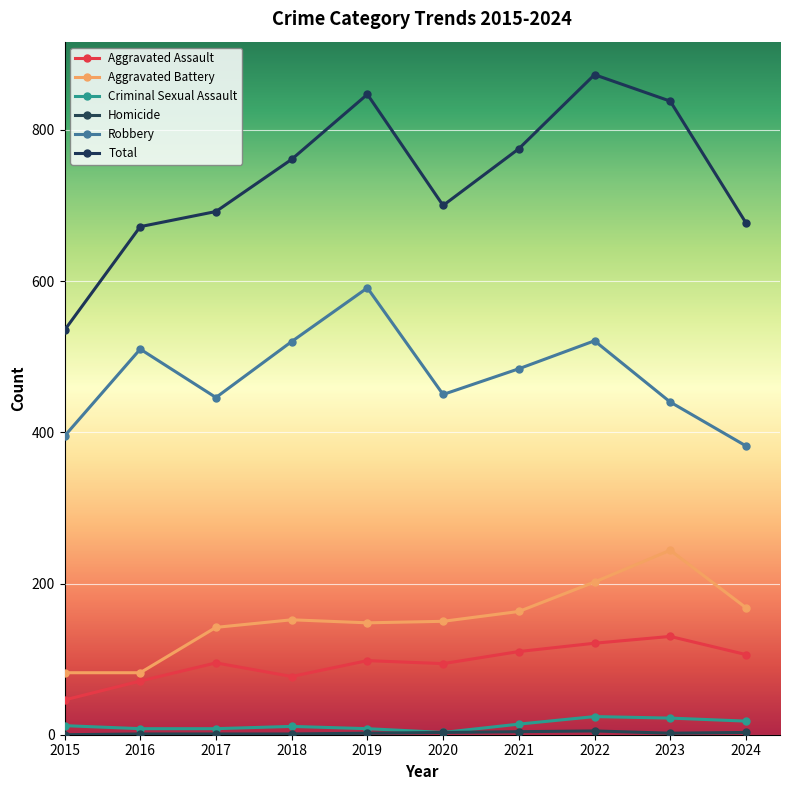

At which category does Aggravated Battery reach its first local valley?

2019